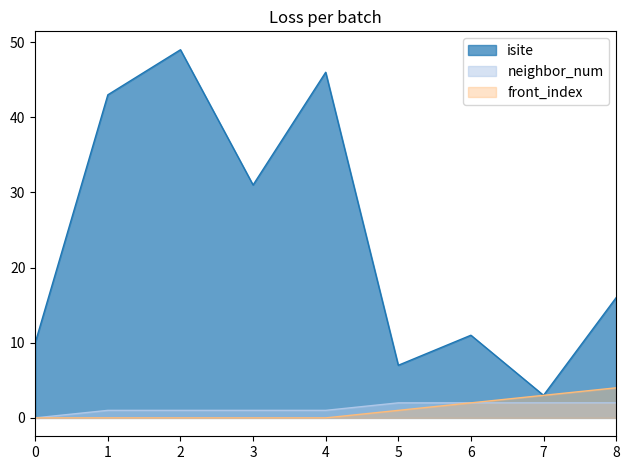

What are all the series names shown in the legend?

isite, neighbor_num, front_index